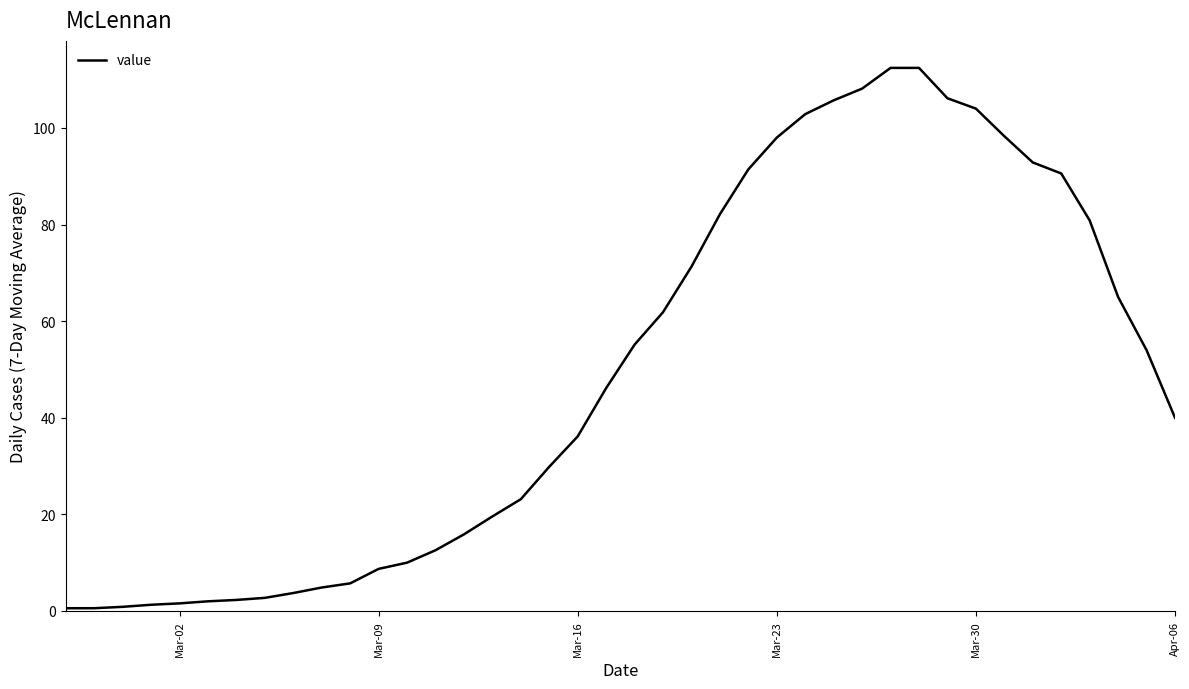

What is the greatest value displayed?

112.4